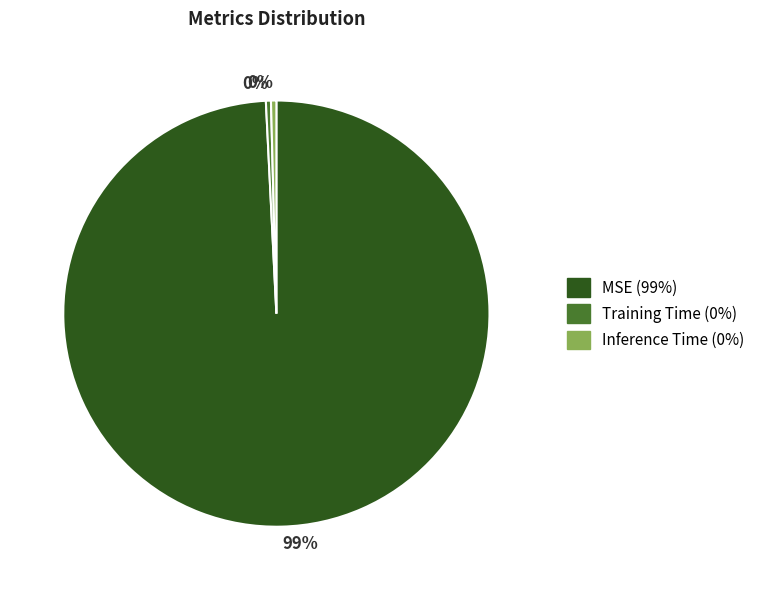

Does any single category account for the majority?

Yes